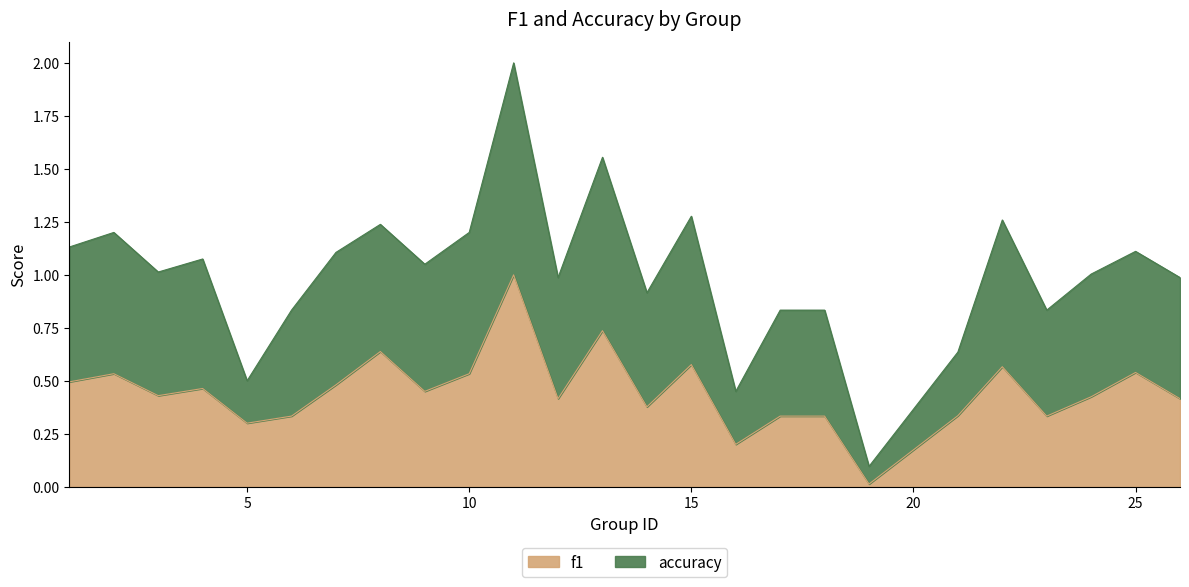

What is the value of the 10th point from the left?

0.5